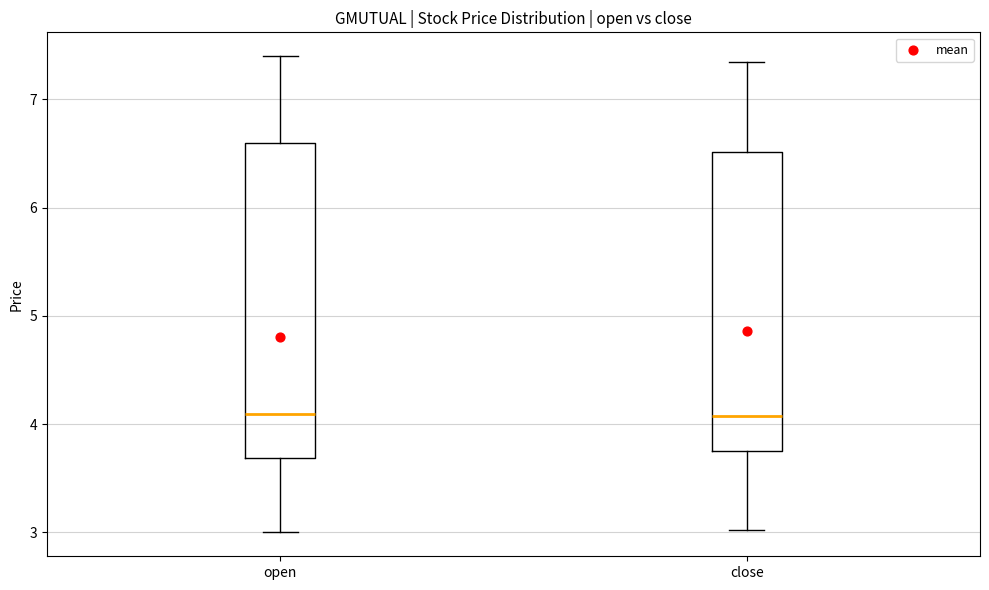

Where does the upper whisker of the box for close end on the y-axis? The values are not printed on the chart, so give them approximately, as read against the axis.

7.4